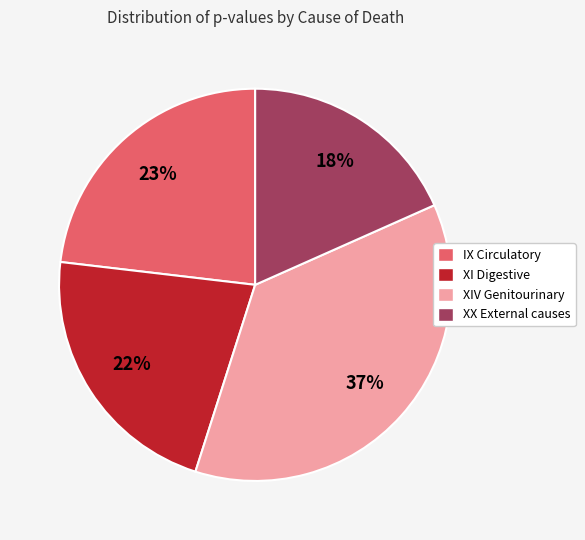

To the nearest percent, what is the average slice percentage?

25%